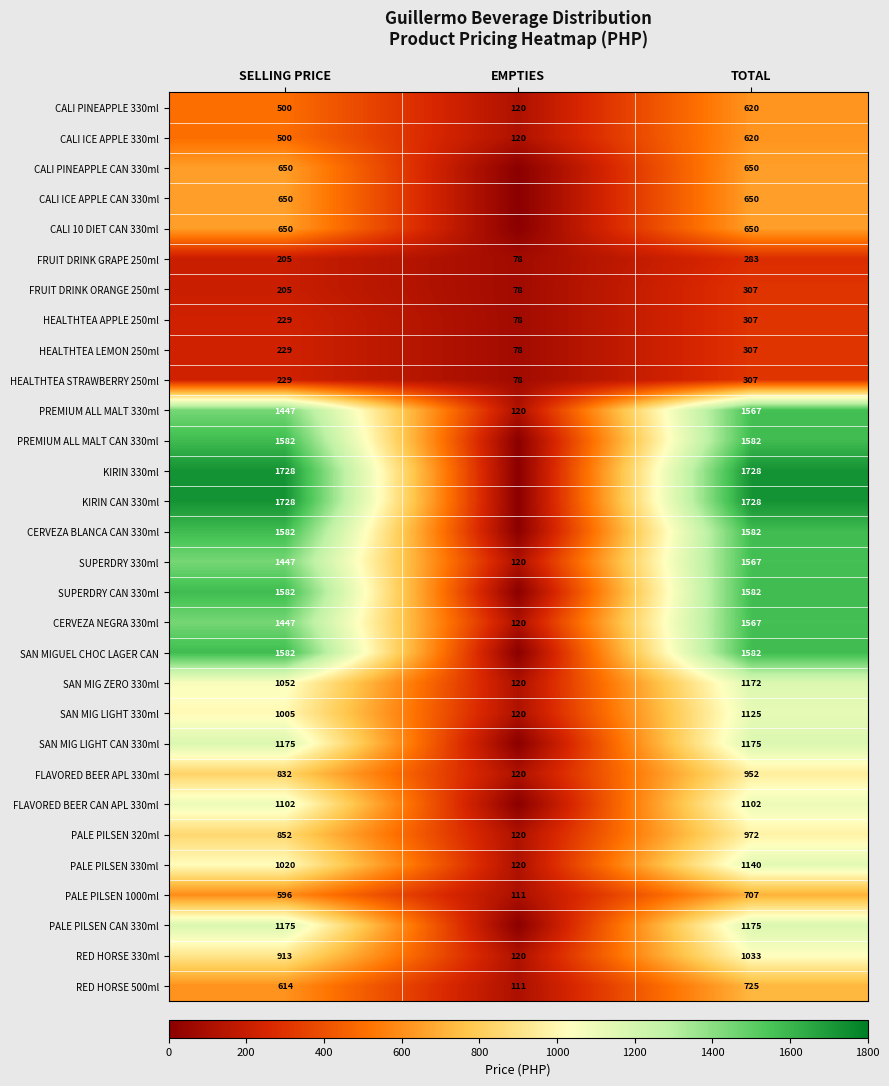

What is the lowest value of the PALE PILSEN 1000ml series?

111